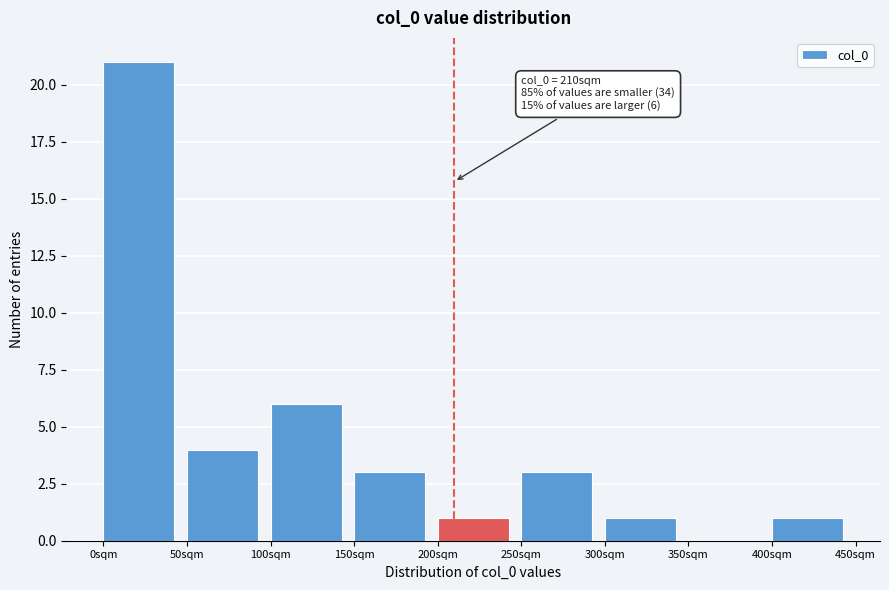

Which range on the x-axis has the tallest bar?

0 to 50